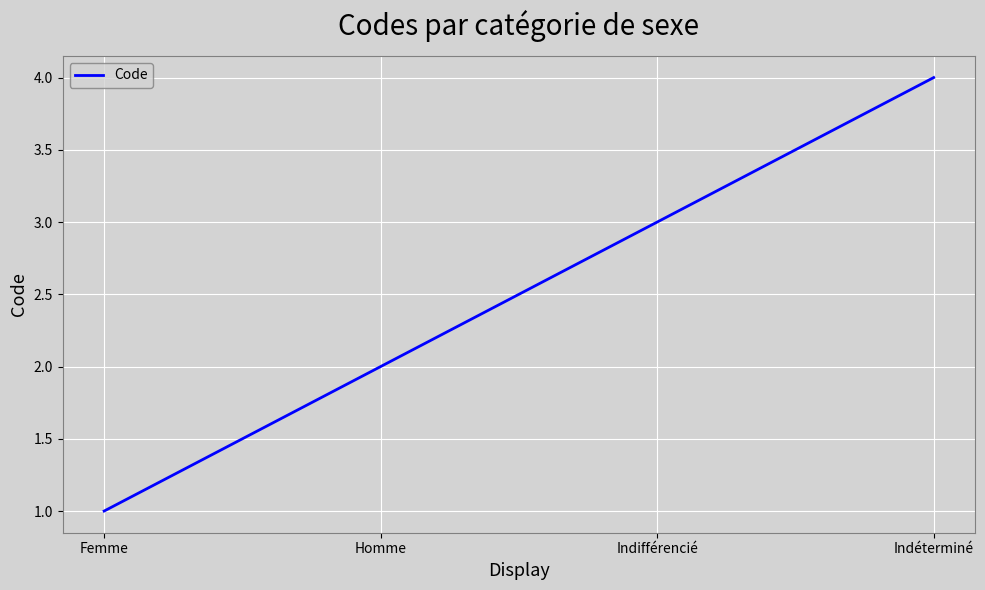

Rank the categories by value from lowest to highest.

Femme, Homme, Indifférencié, Indéterminé